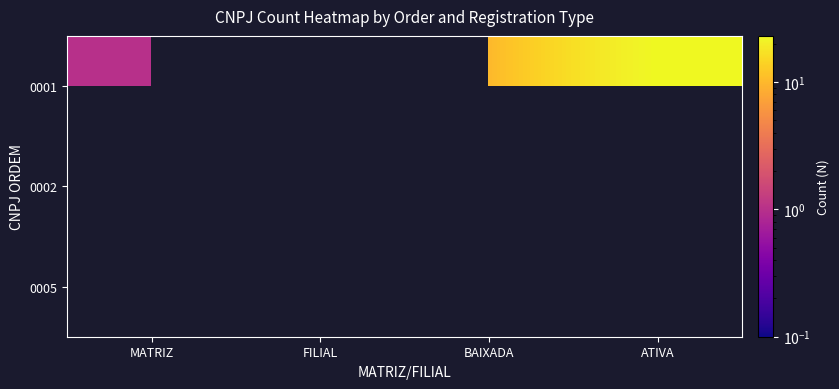

Count the number of data series in this chart.

3